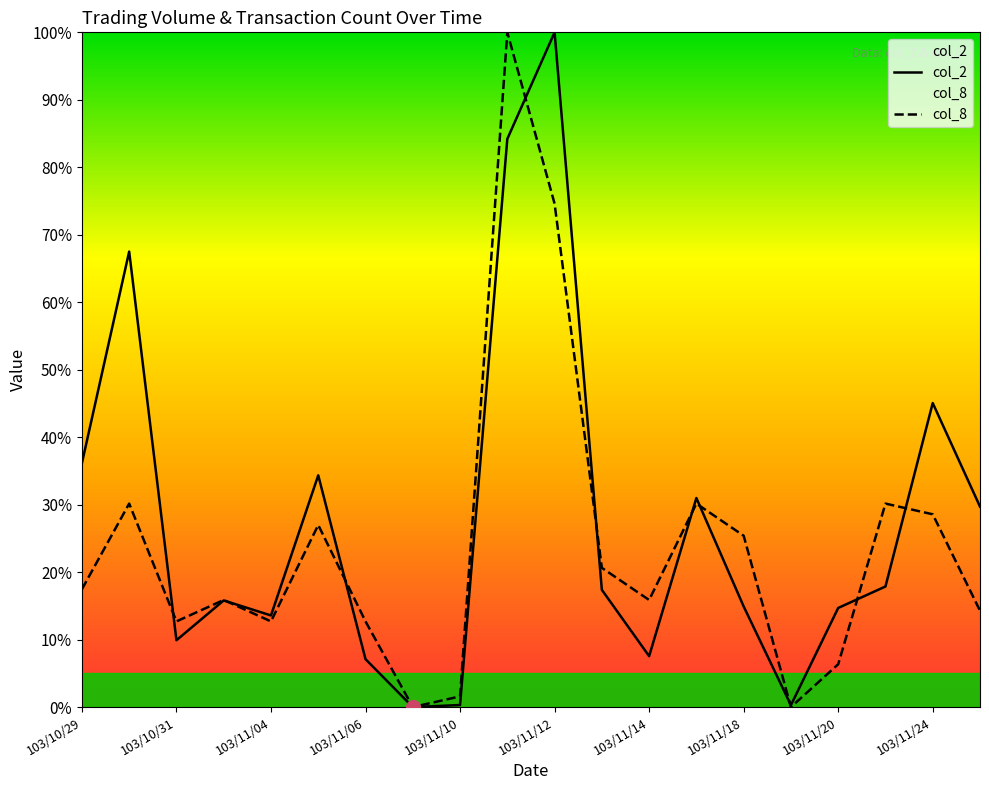

What is the spread (max minus min) of values at 19?

15.4